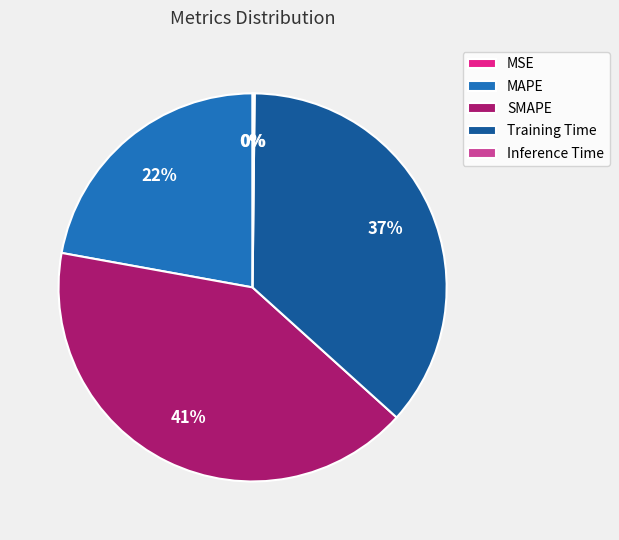

What percentage is the MAPE slice, to the nearest percent?

22%